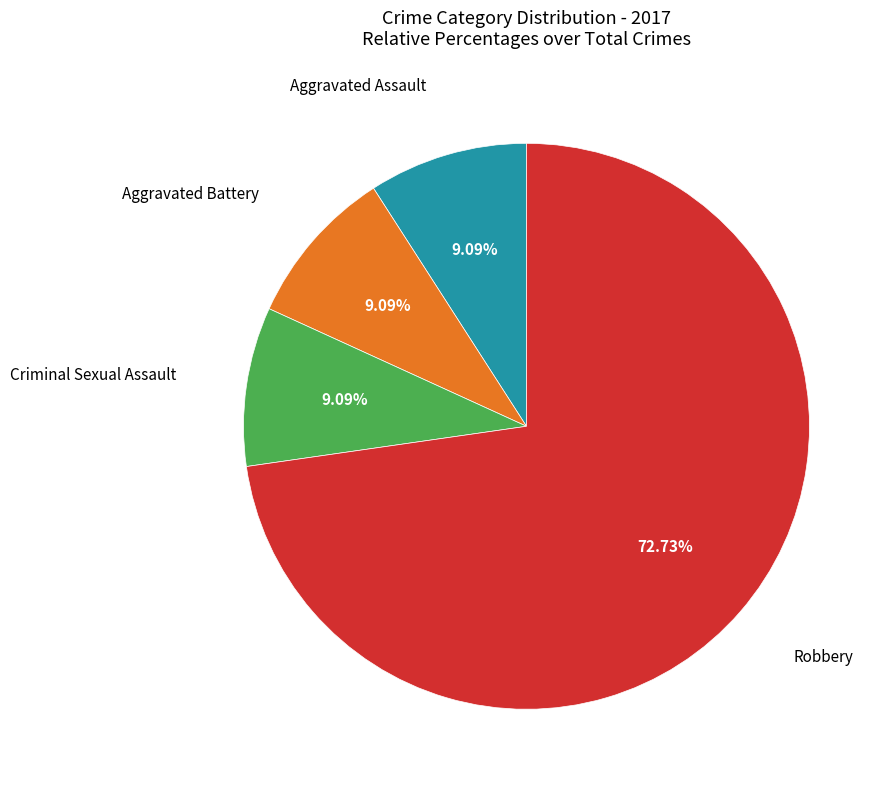

How many slices are in this pie chart?

4